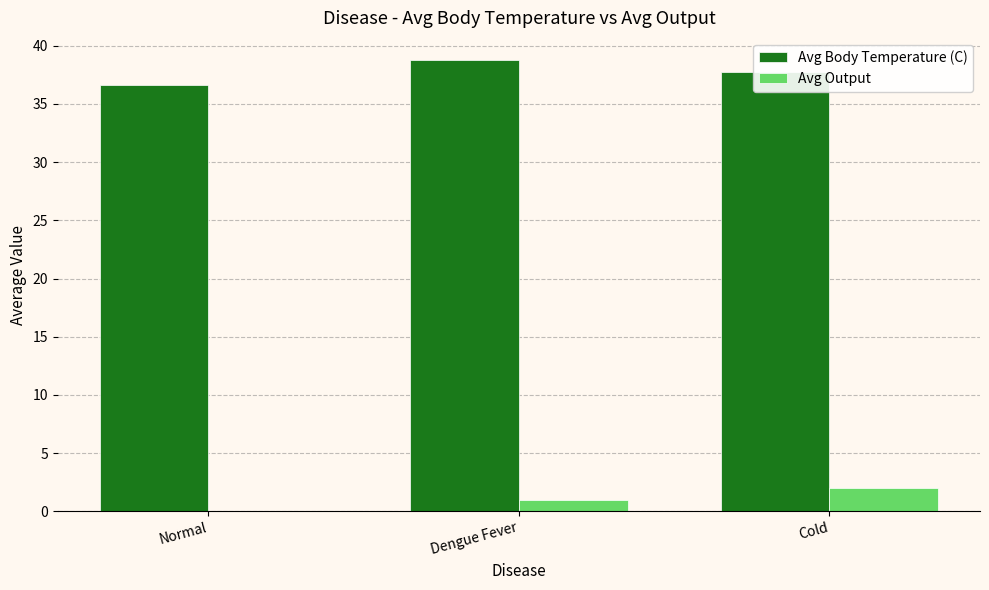

How many groups of bars are there?

3